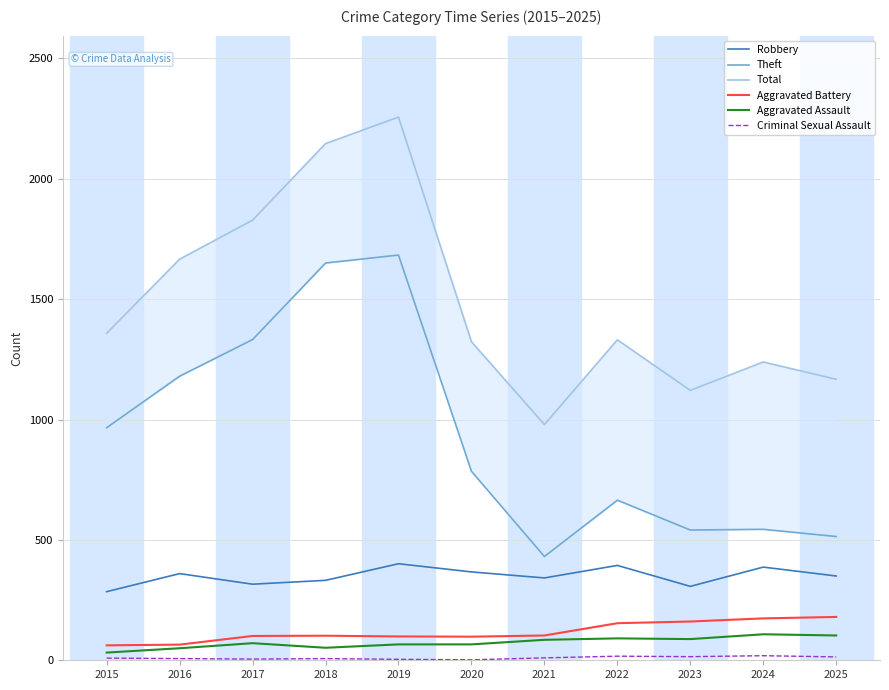

Reading right to left, transcribe all the data shown in this chart.

Robbery: 2025=350	2024=387	2023=307	2022=394	2021=342	2020=367	2019=401	2018=332	2017=316	2016=360	2015=285
Theft: 2025=514	2024=544	2023=541	2022=665	2021=431	2020=785	2019=1683	2018=1650	2017=1332	2016=1180	2015=966
Total: 2025=1167	2024=1239	2023=1121	2022=1331	2021=979	2020=1323	2019=2256	2018=2146	2017=1828	2016=1666	2015=1358
Aggravated Battery: 2025=180	2024=174	2023=161	2022=154	2021=103	2020=98	2019=99	2018=102	2017=101	2016=65	2015=62
Aggravated Assault: 2025=103	2024=108	2023=88	2022=91	2021=85	2020=66	2019=66	2018=52	2017=71	2016=50	2015=32
Criminal Sexual Assault: 2025=14	2024=19	2023=15	2022=17	2021=10	2020=2	2019=4	2018=7	2017=5	2016=7	2015=9